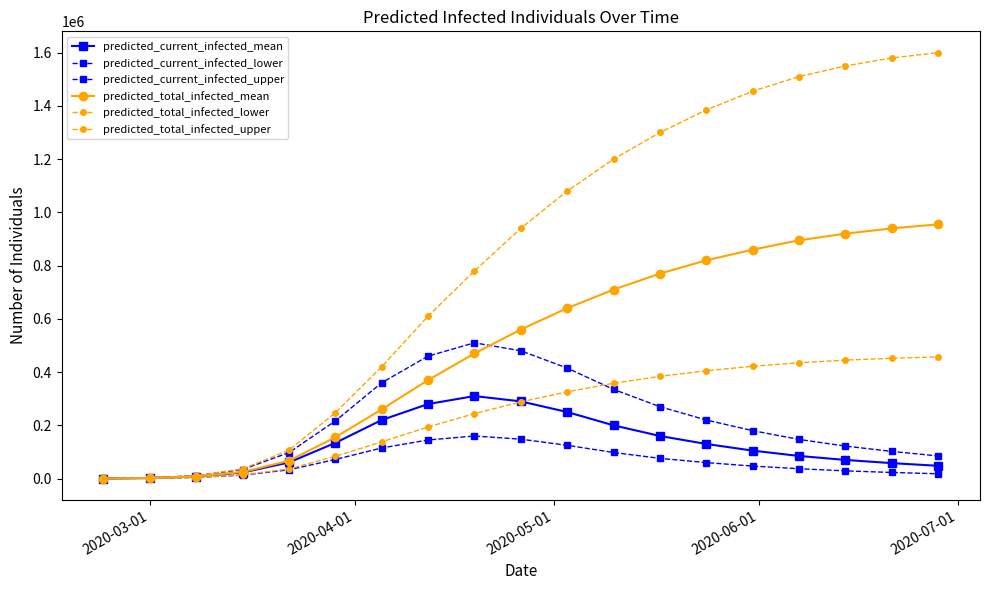

True or false: predicted_current_infected_mean and predicted_current_infected_lower cross at least once.

False